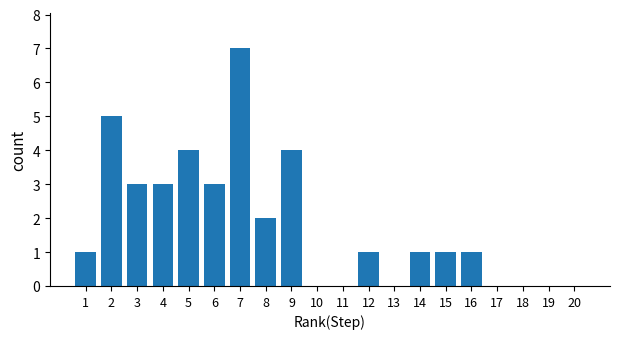

How many distinct data groups are displayed?

1